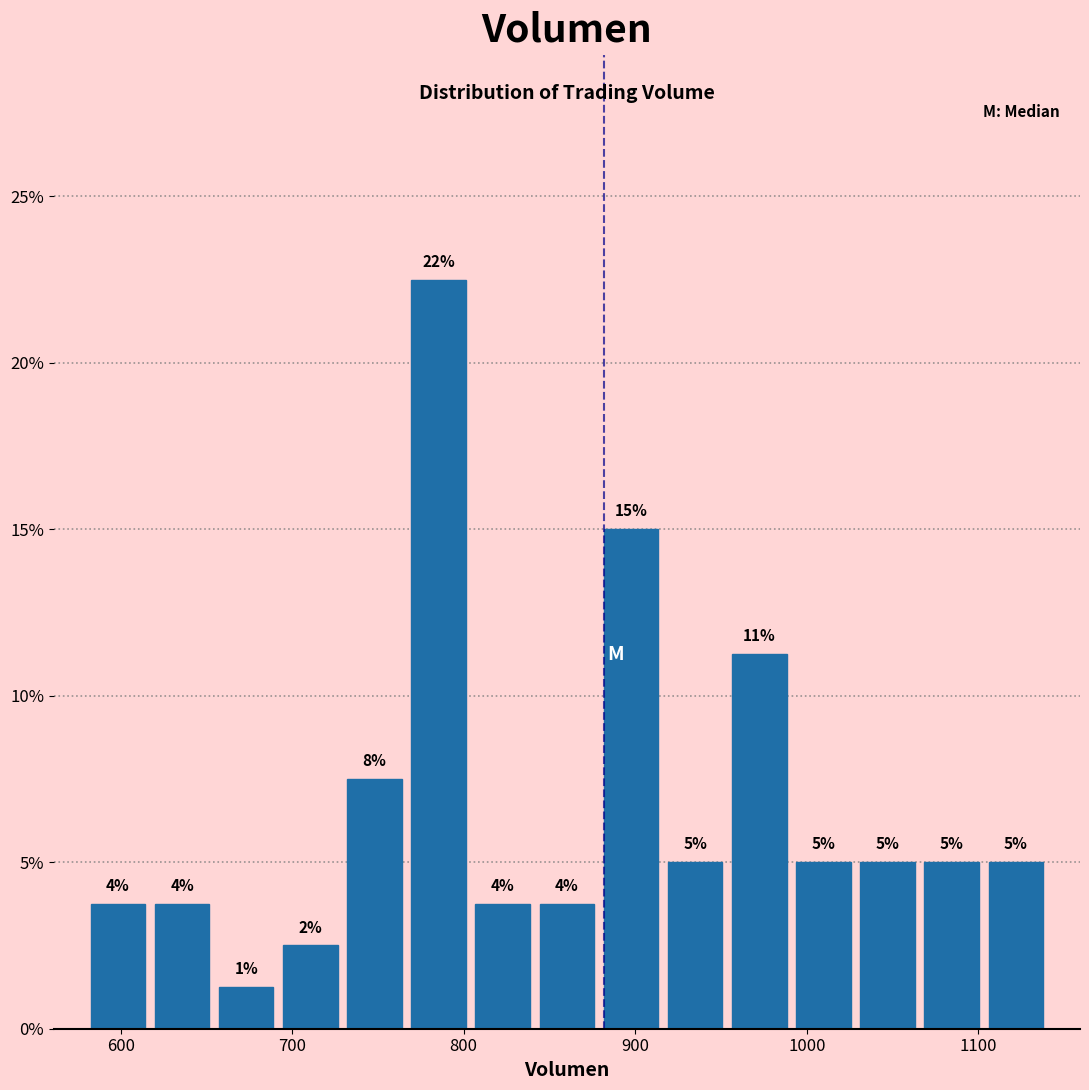

Around what value on the x-axis is the tallest bar? Give the approximate position of its centre, as read against the axis.

790